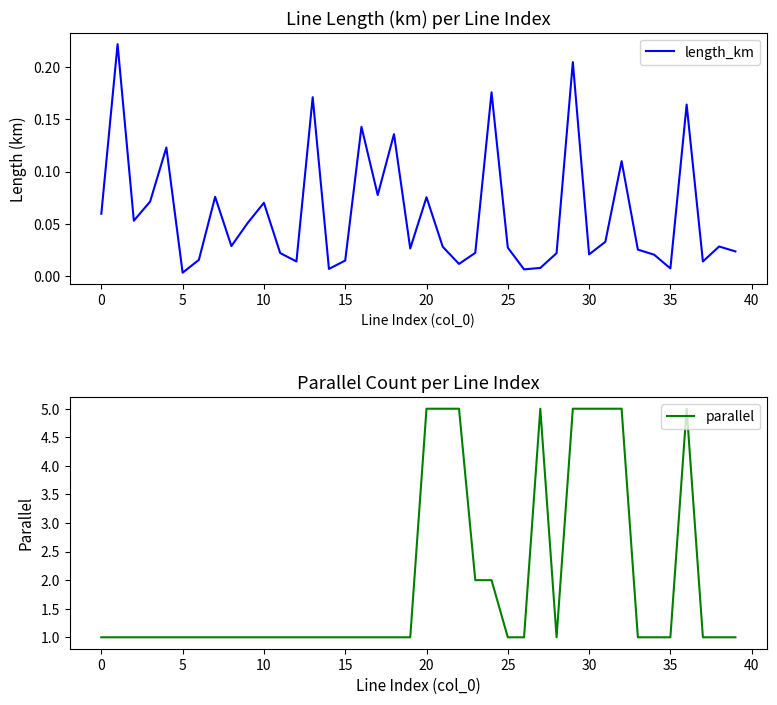

What is the sum of the length_km values at 36 and 26?

0.2